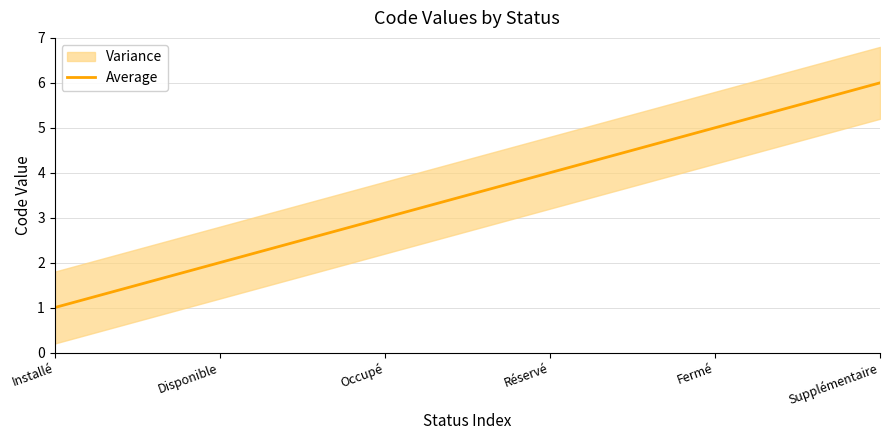

The chart shows a value of 6 at Réservé. True or false?

False